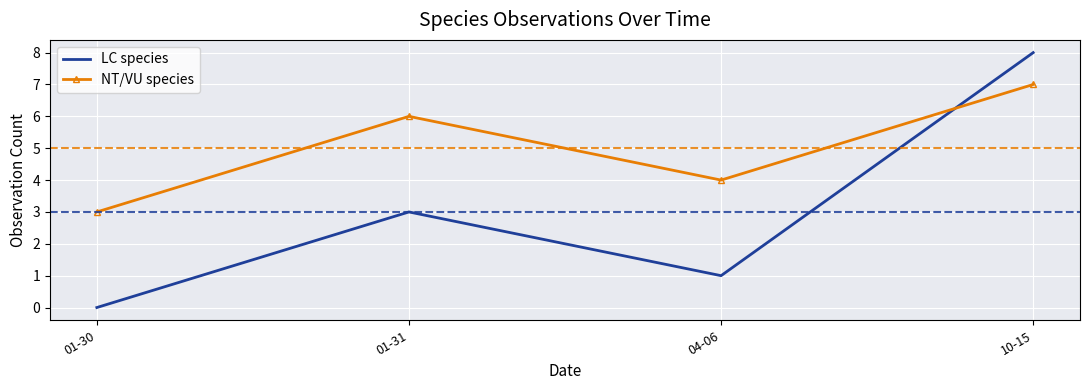

Reading left to right, transcribe all the data shown in this chart.

LC species: 01-30=0	01-31=3	04-06=1	10-15=8
NT/VU species: 01-30=3	01-31=6	04-06=4	10-15=7